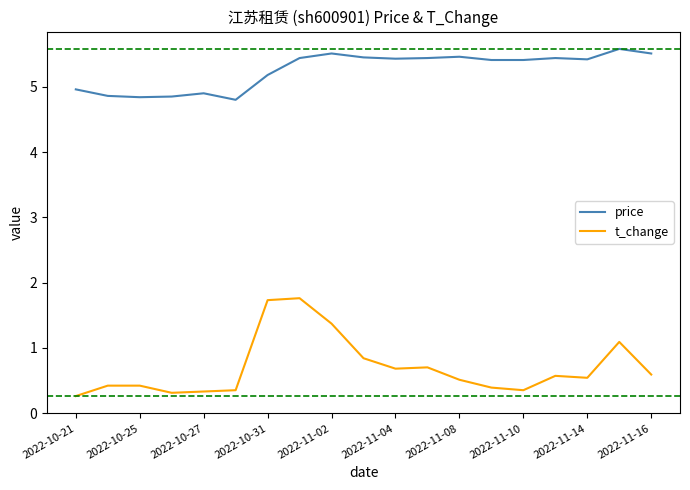

Is this an area chart (filled region under the line)?

No